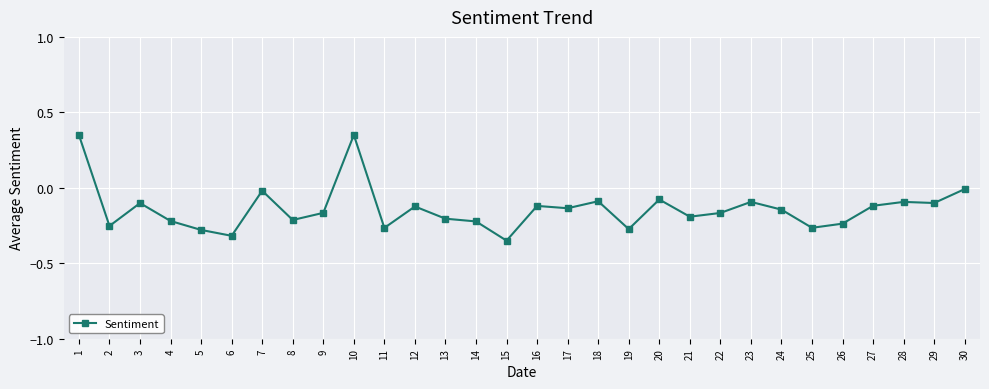

What is the sum of all values?

-4.2